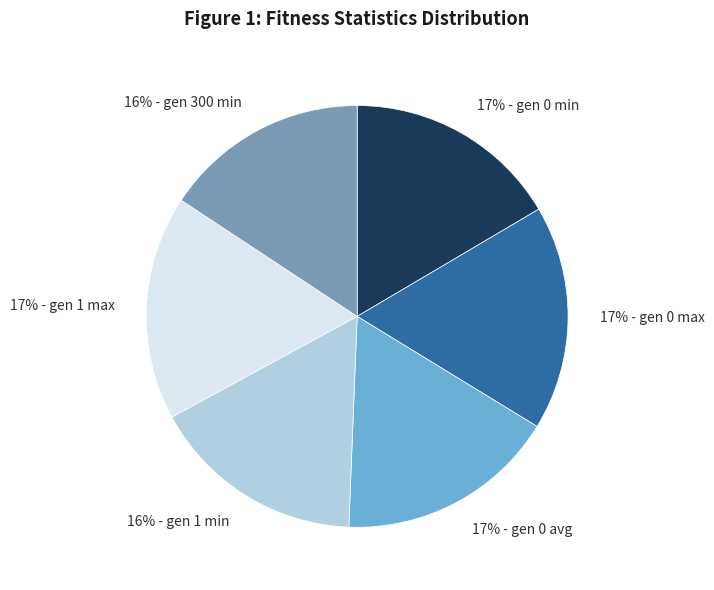

Is there a majority slice in this chart?

No